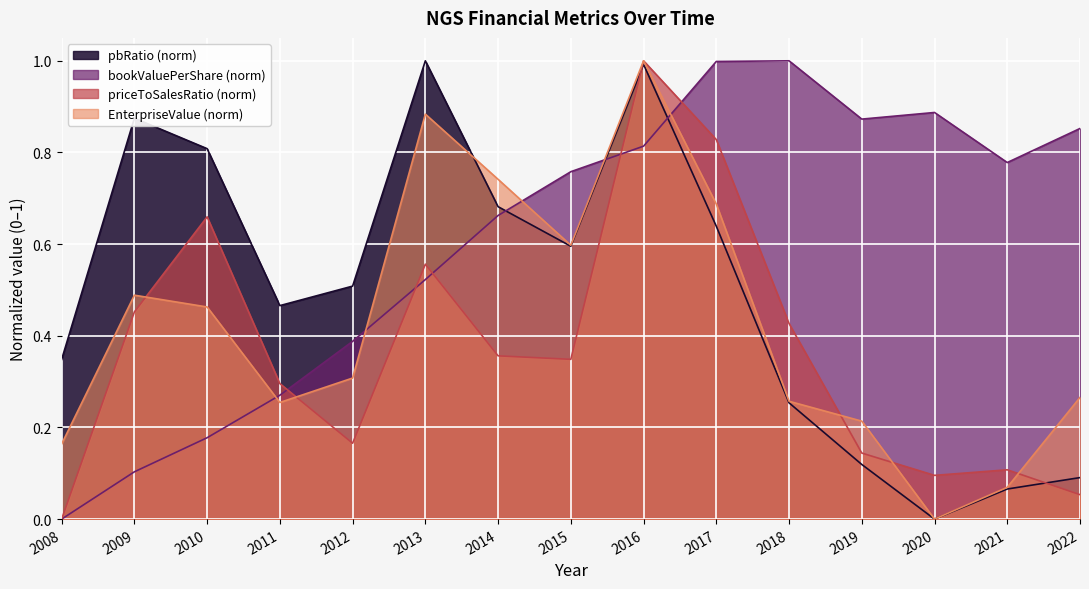

Where is the first local minimum for pbRatio?

2011